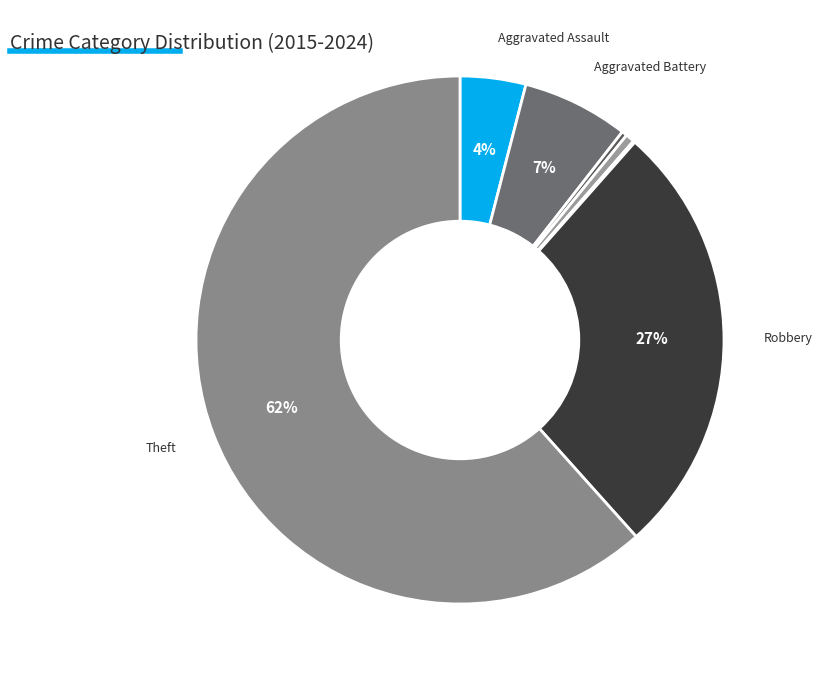

What is the smallest slice in the pie chart?

Homicide